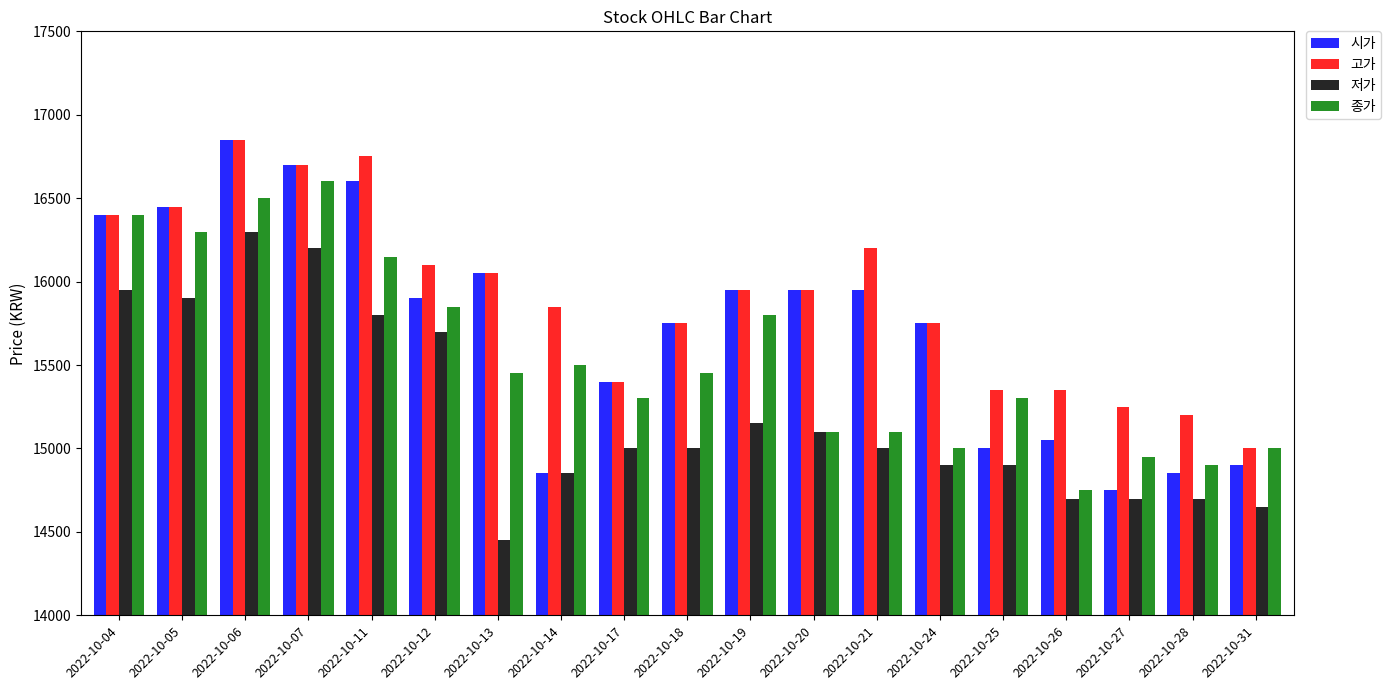

The value of 종가 at 2022-10-14 is 15500. True or false?

True